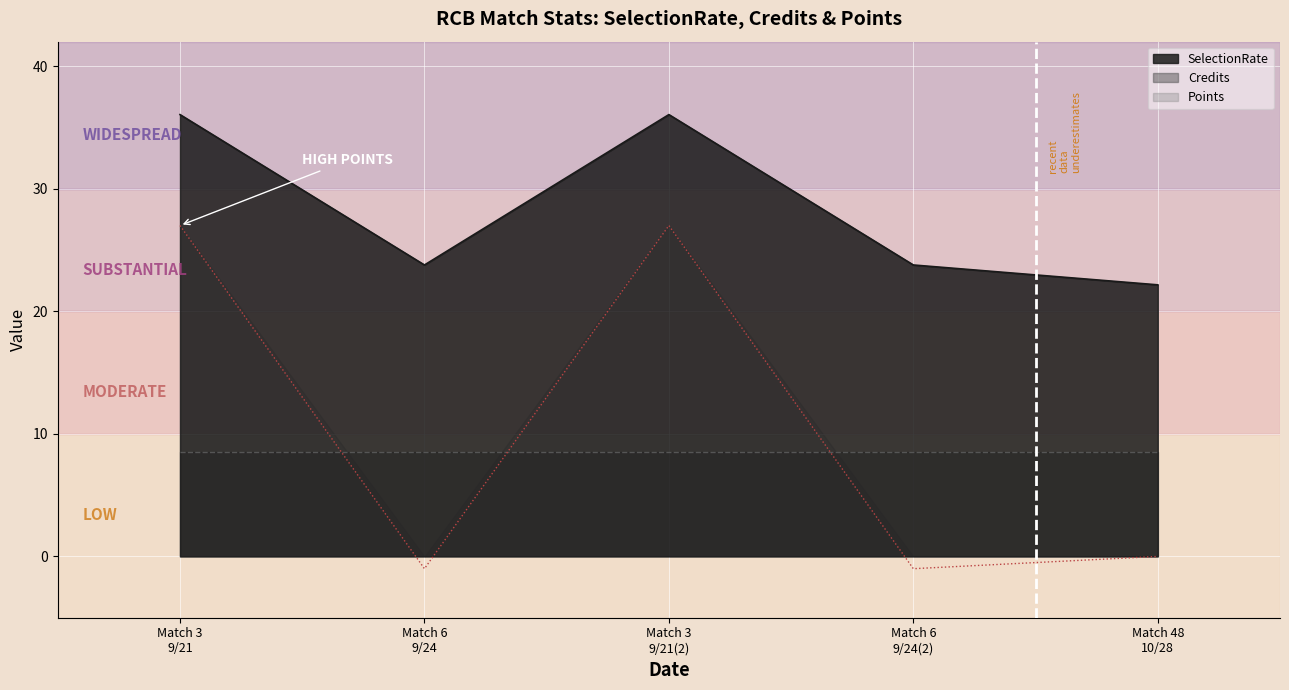

What is the difference between the highest and lowest values at Match 6 9/24(2)?

24.8